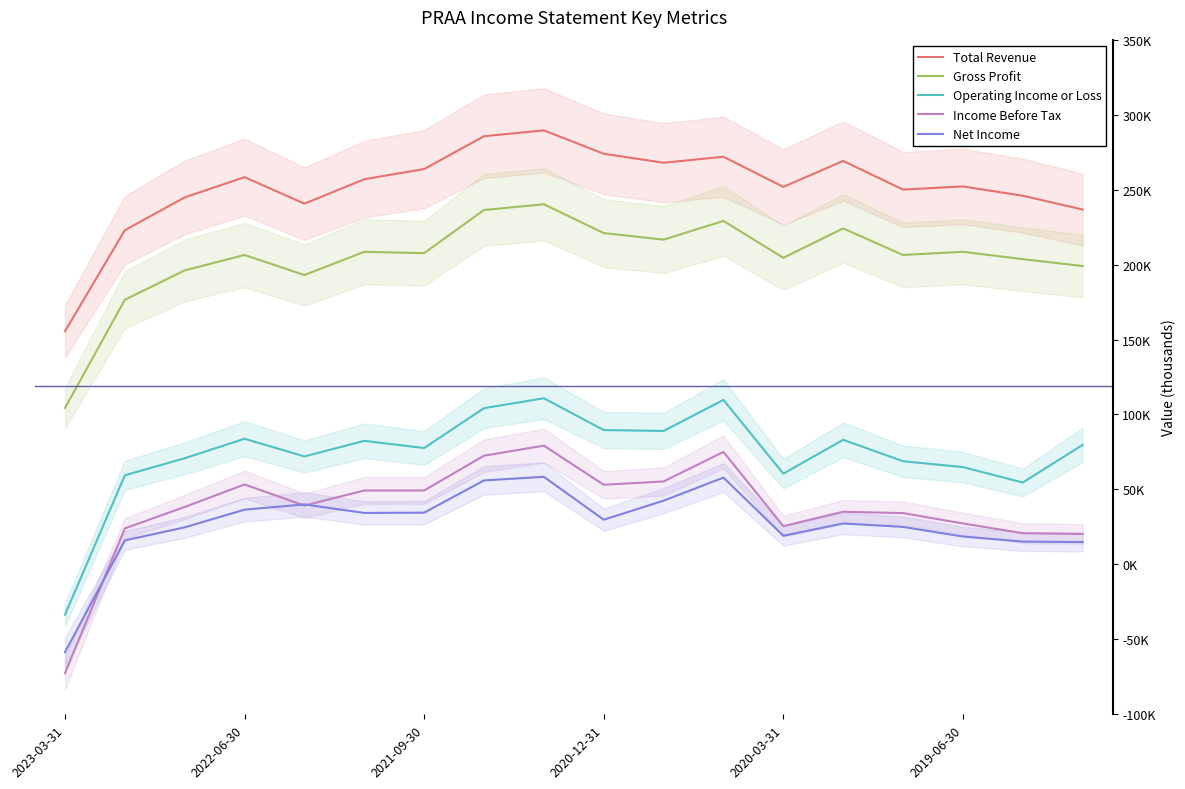

Is the value of Income Before Tax at 17 greater than the value of Gross Profit at 8?

No